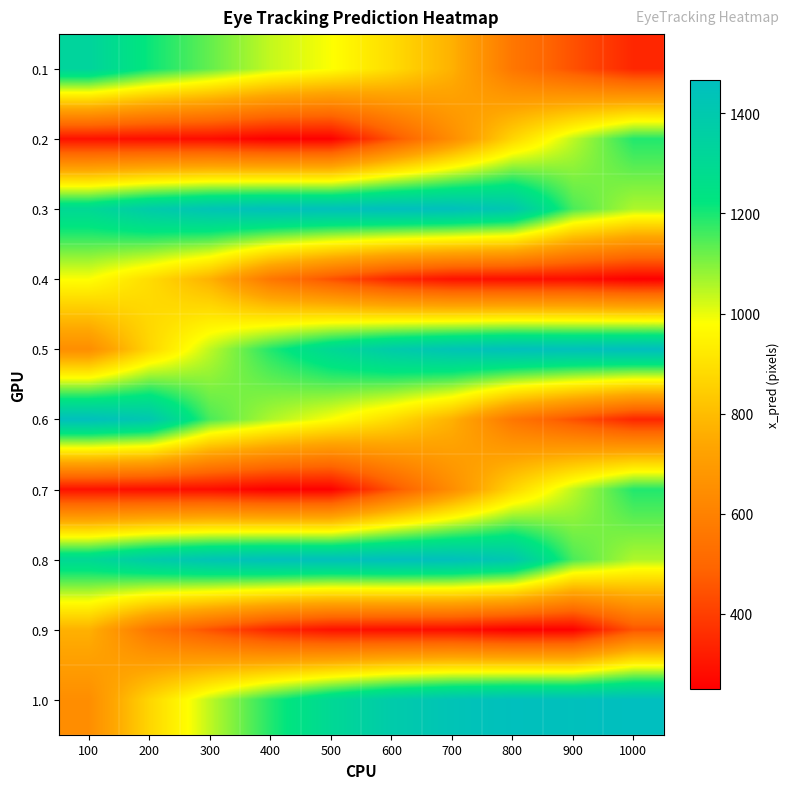

At 800, list the series in order from largest to smallest.

0.5, 1.0, 0.3, 0.8, 0.2, 0.7, 0.1, 0.6, 0.4, 0.9